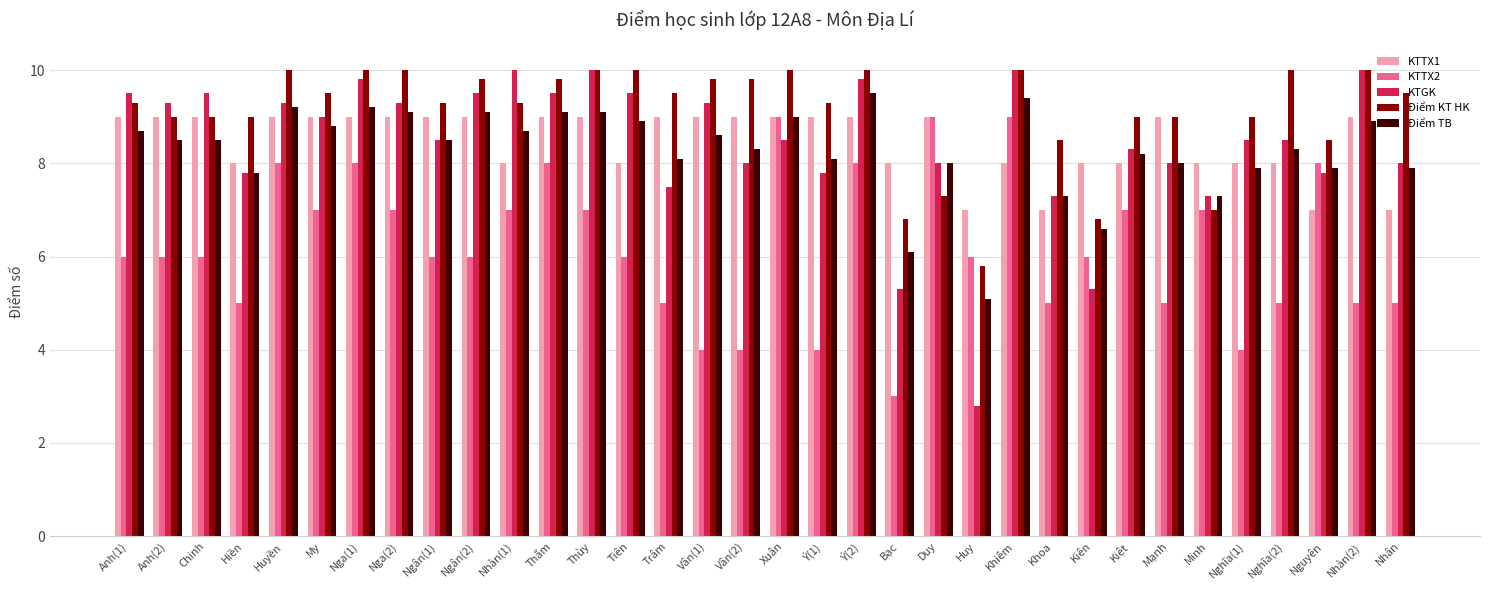

What are all the series names shown in the legend?

KTTX1, KTTX2, KTGK, Điểm KT HK, Điểm TB